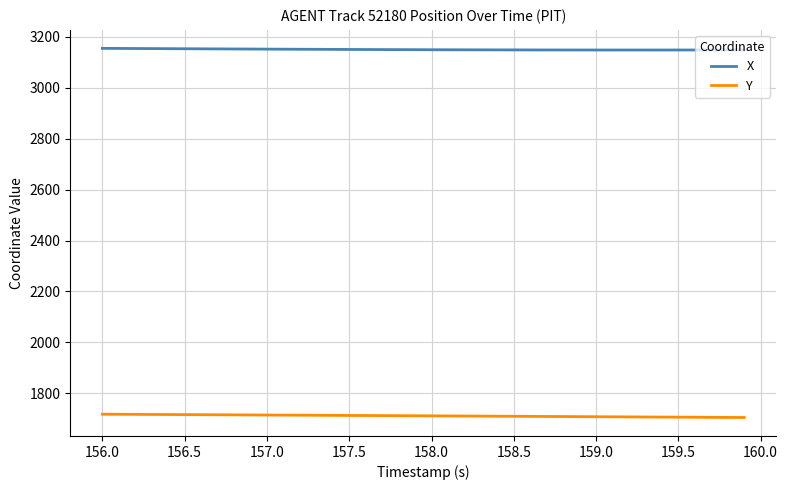

True or false: X and Y cross at least once.

False